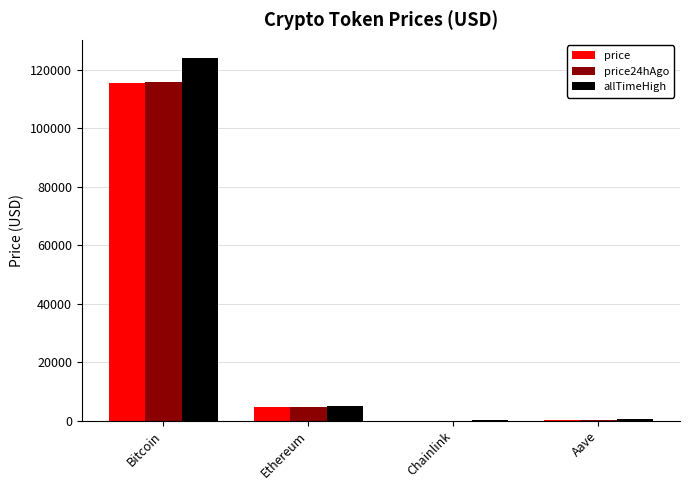

True or false: price has a value of 115395.0 at Bitcoin.

True